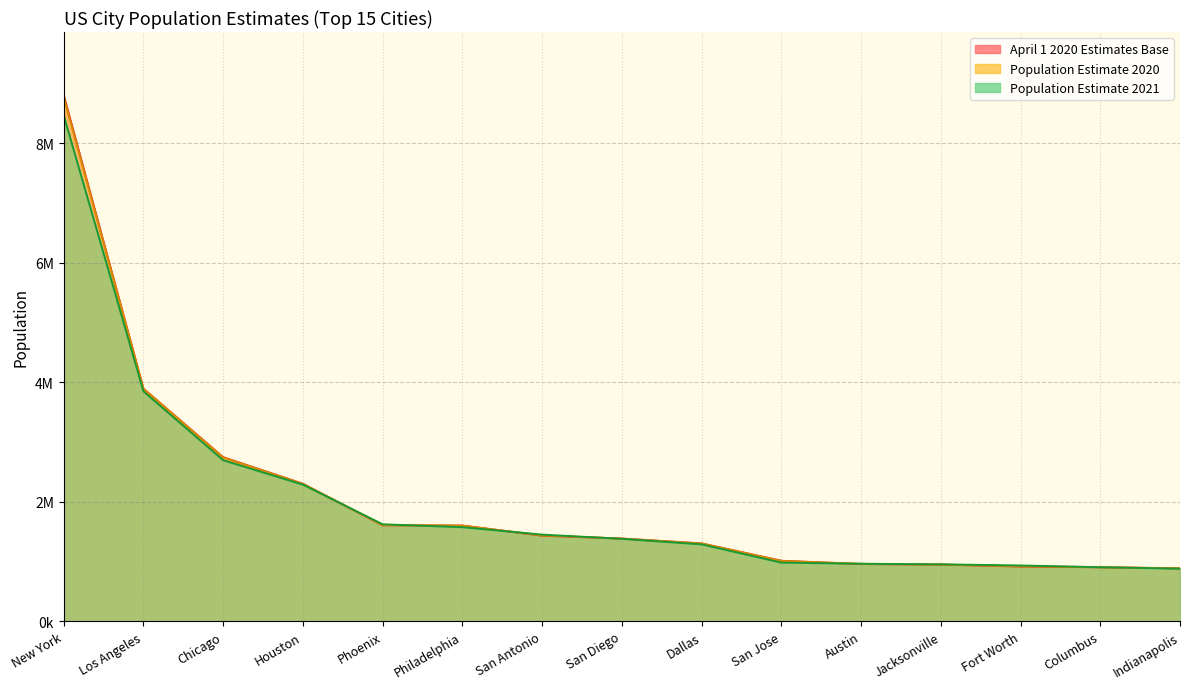

What is the difference between the Population Estimate 2021 values at Dallas and Austin?

324280